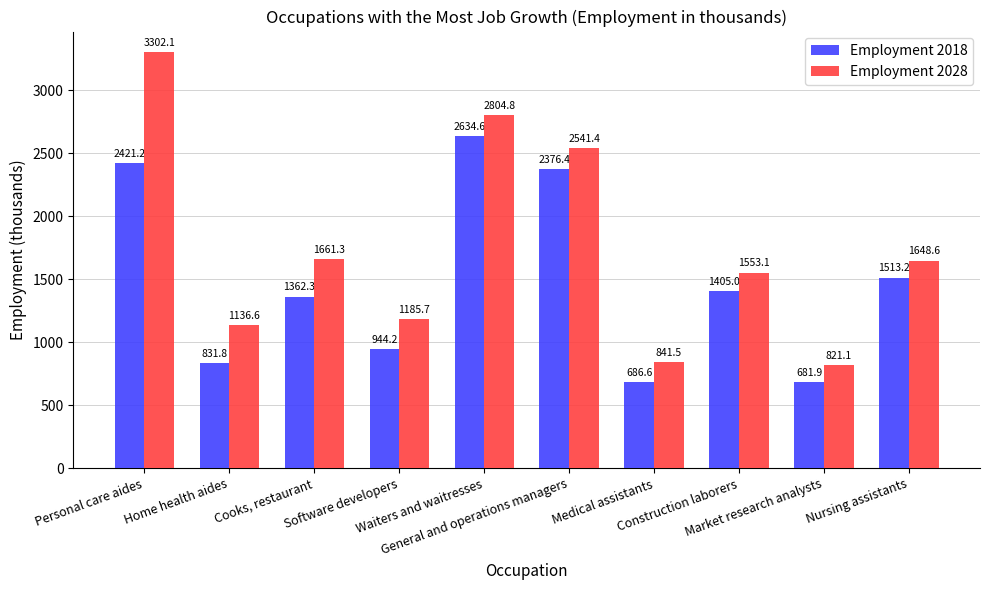

What is the difference between the highest and lowest values at Cooks, restaurant?

299.0